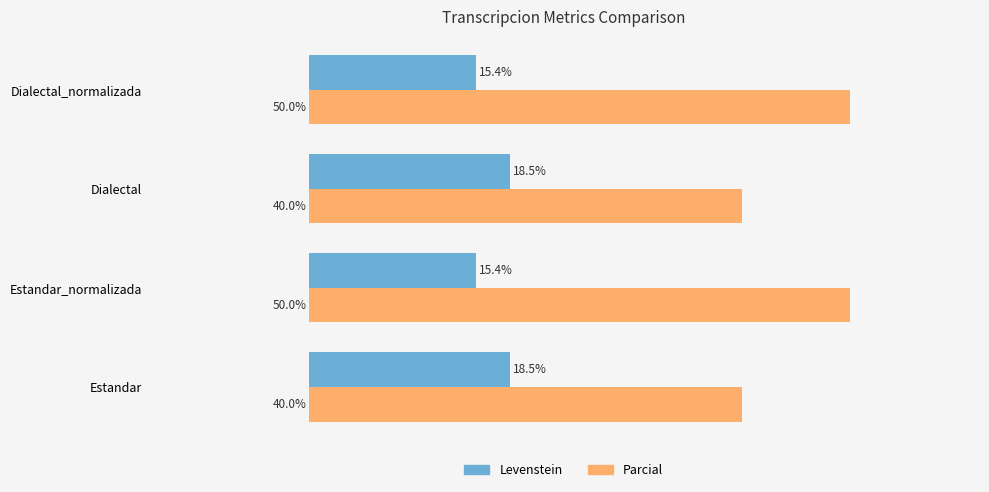

Which series has the largest total across all categories?

Parcial